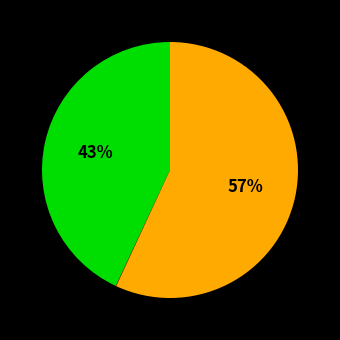

To the nearest percent, what is the average slice percentage?

33%